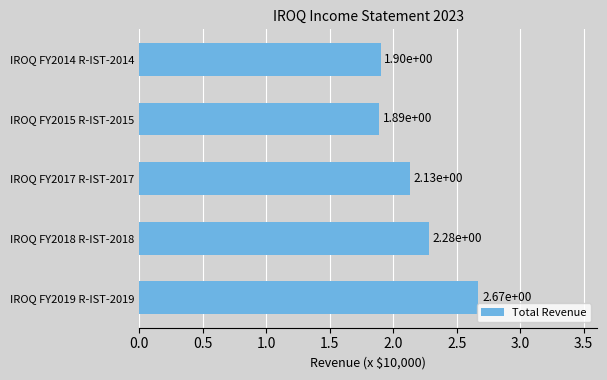

Does the chart contain any negative values?

No